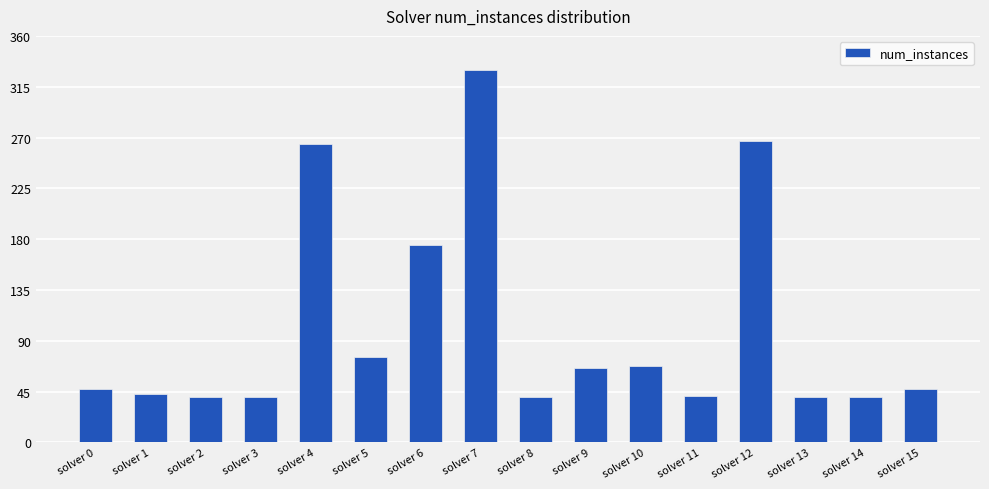

Are the bars horizontal?

No